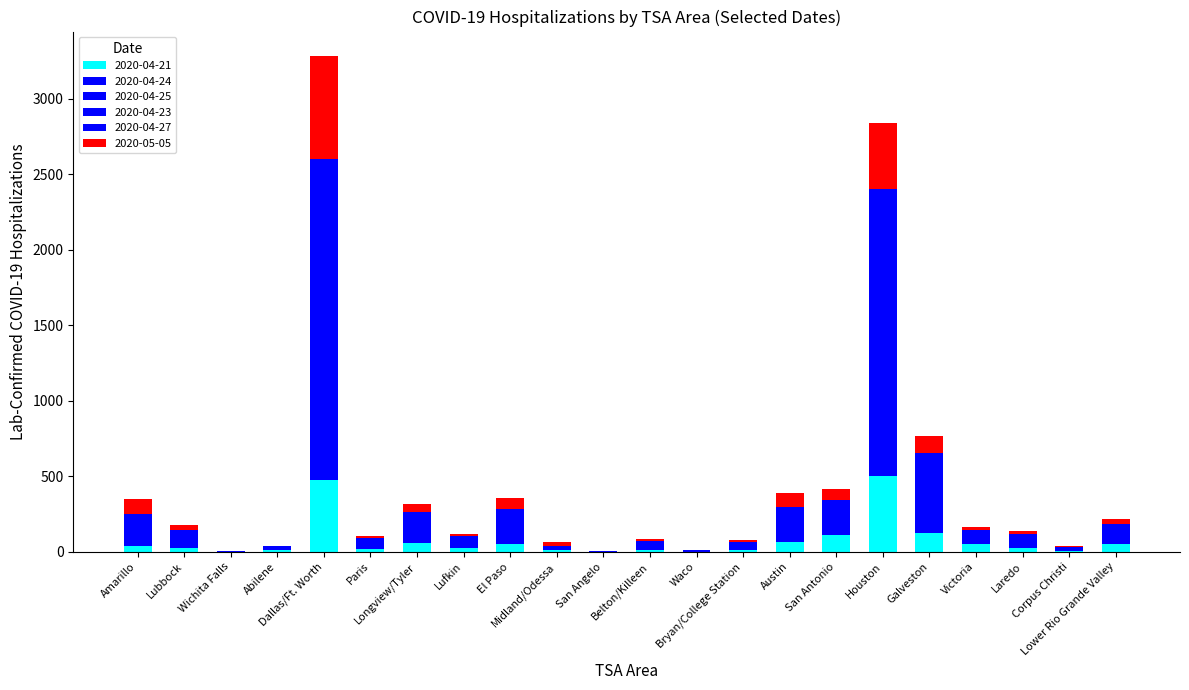

Are the bars horizontal?

No